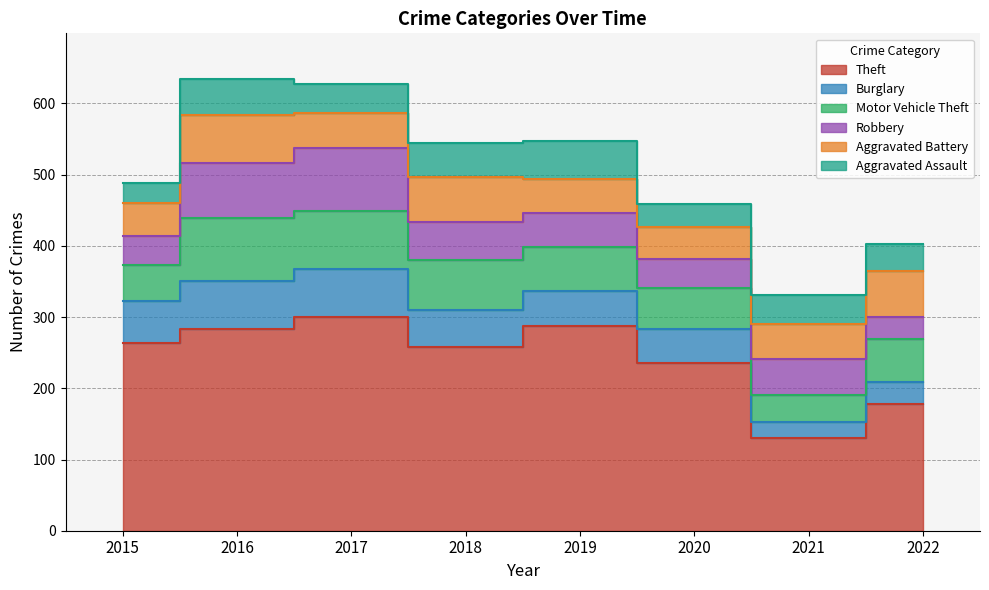

At how many categories does at least one series exceed 138?

7